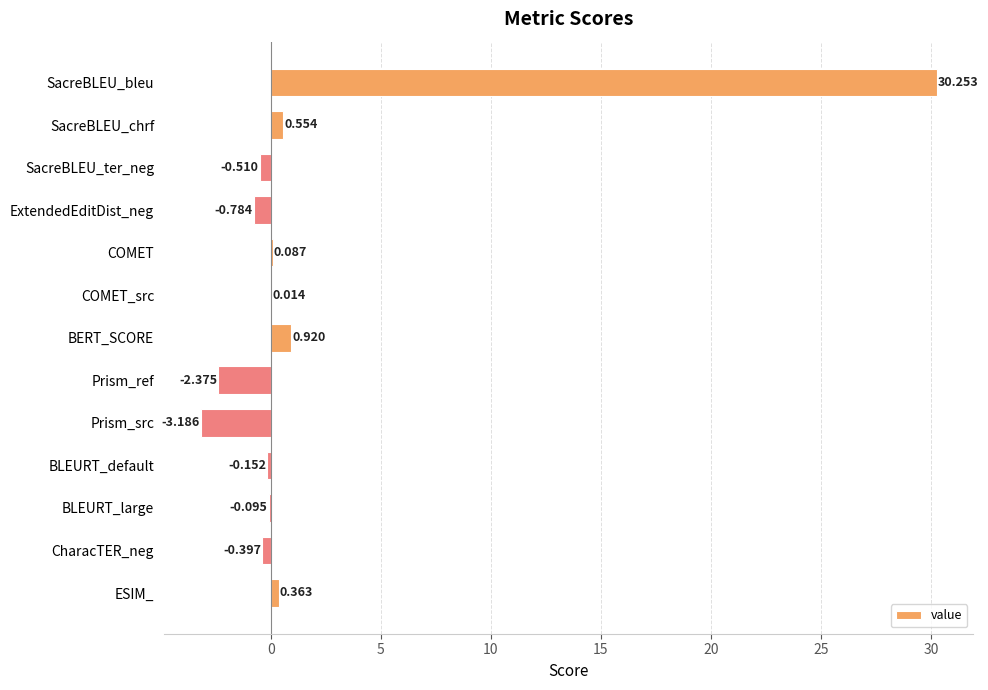

At which category does the chart reach its peak across all series?

SacreBLEU_bleu